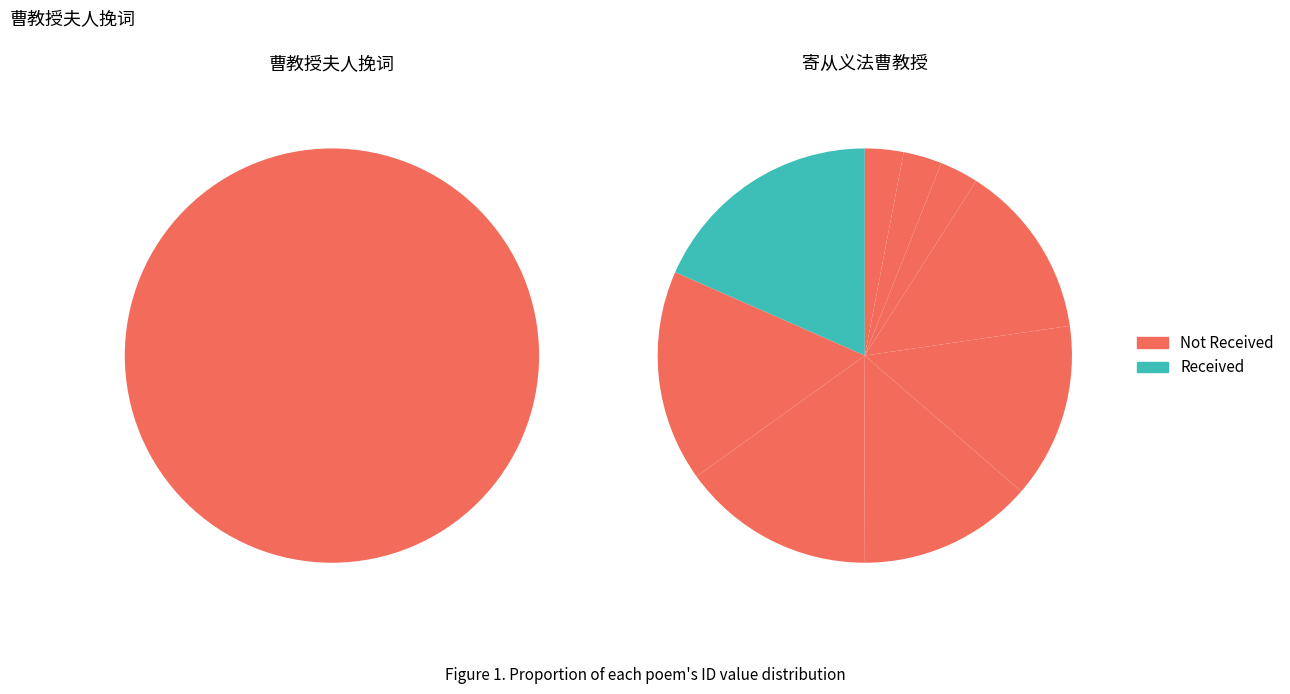

Does 寄从义法曹教授 represent more than half of the total?

No